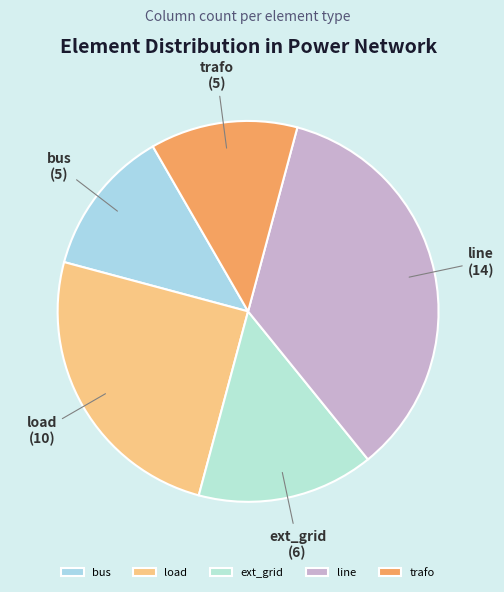

How many slices are in this pie chart?

5